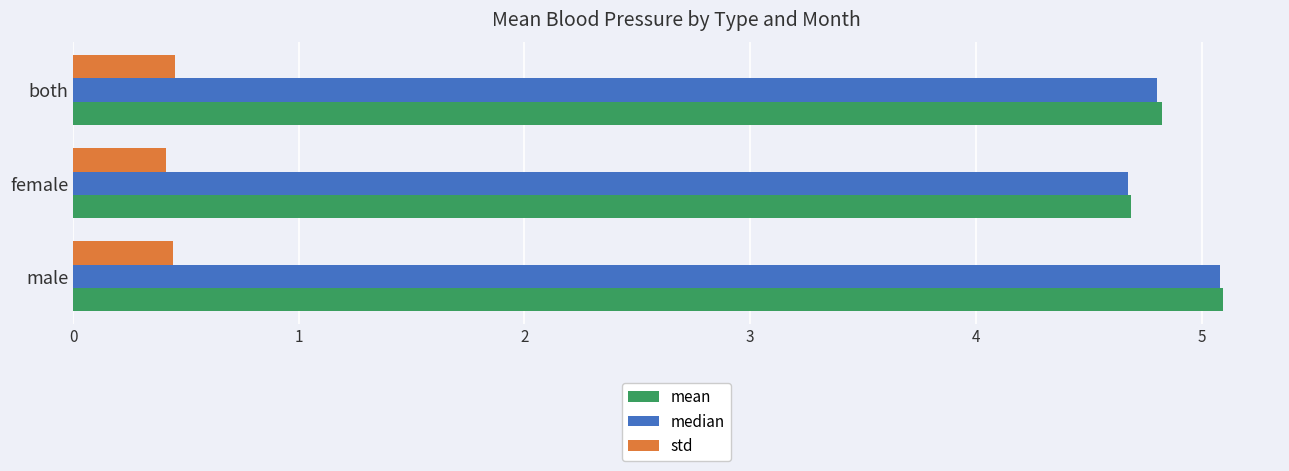

At which label is median closest to 4?

female